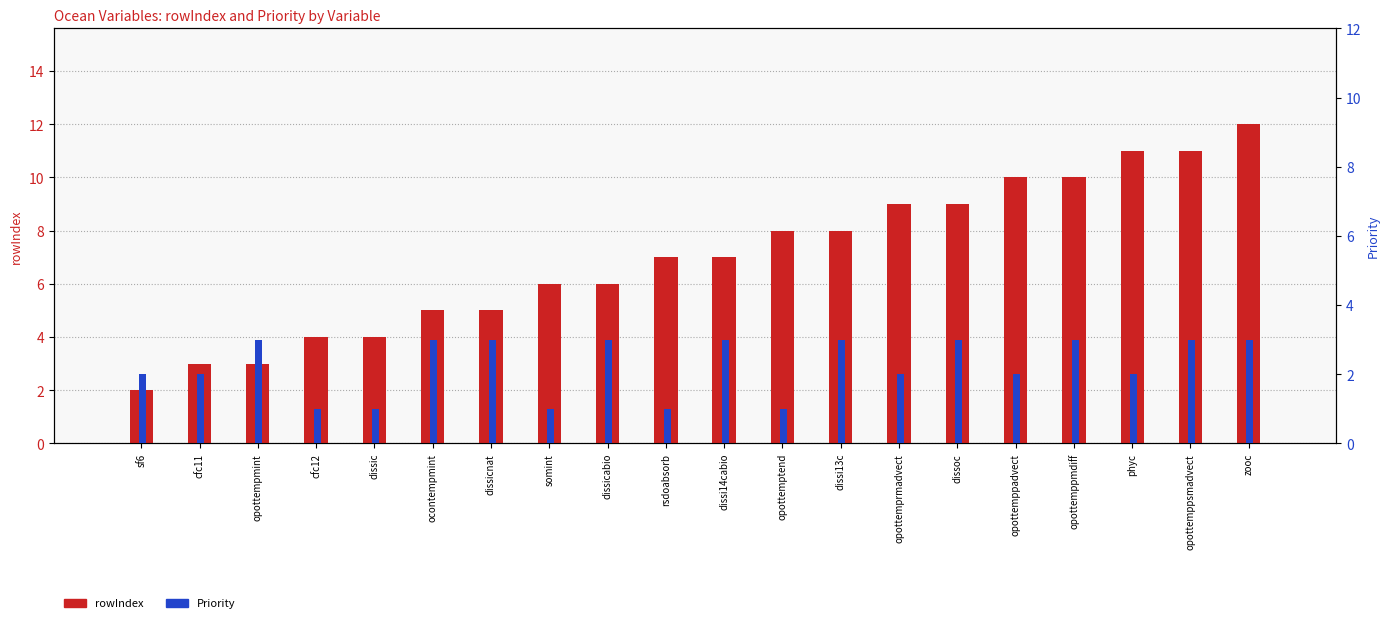

Reading left to right, extract all data points from this chart.

rowIndex: sf6=2	cfc11=3	opottempmint=3	cfc12=4	dissic=4	ocontempmint=5	dissicnat=5	somint=6	dissicabio=6	rsdoabsorb=7	dissi14cabio=7	opottemptend=8	dissi13c=8	opottemprmadvect=9	dissoc=9	opottemppadvect=10	opottemppmdiff=10	phyc=11	opottemppsmadvect=11	zooc=12
Priority: sf6=2	cfc11=2	opottempmint=3	cfc12=1	dissic=1	ocontempmint=3	dissicnat=3	somint=1	dissicabio=3	rsdoabsorb=1	dissi14cabio=3	opottemptend=1	dissi13c=3	opottemprmadvect=2	dissoc=3	opottemppadvect=2	opottemppmdiff=3	phyc=2	opottemppsmadvect=3	zooc=3